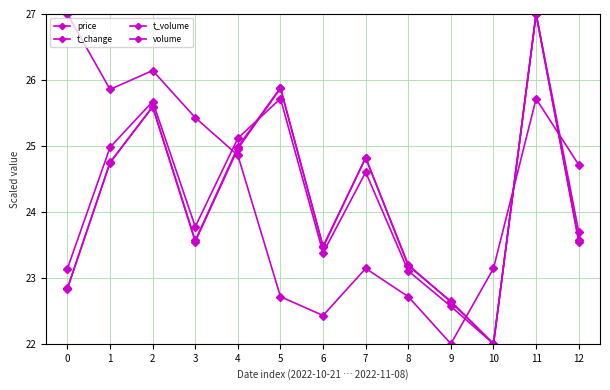

Which series has the widest spread of values?

price